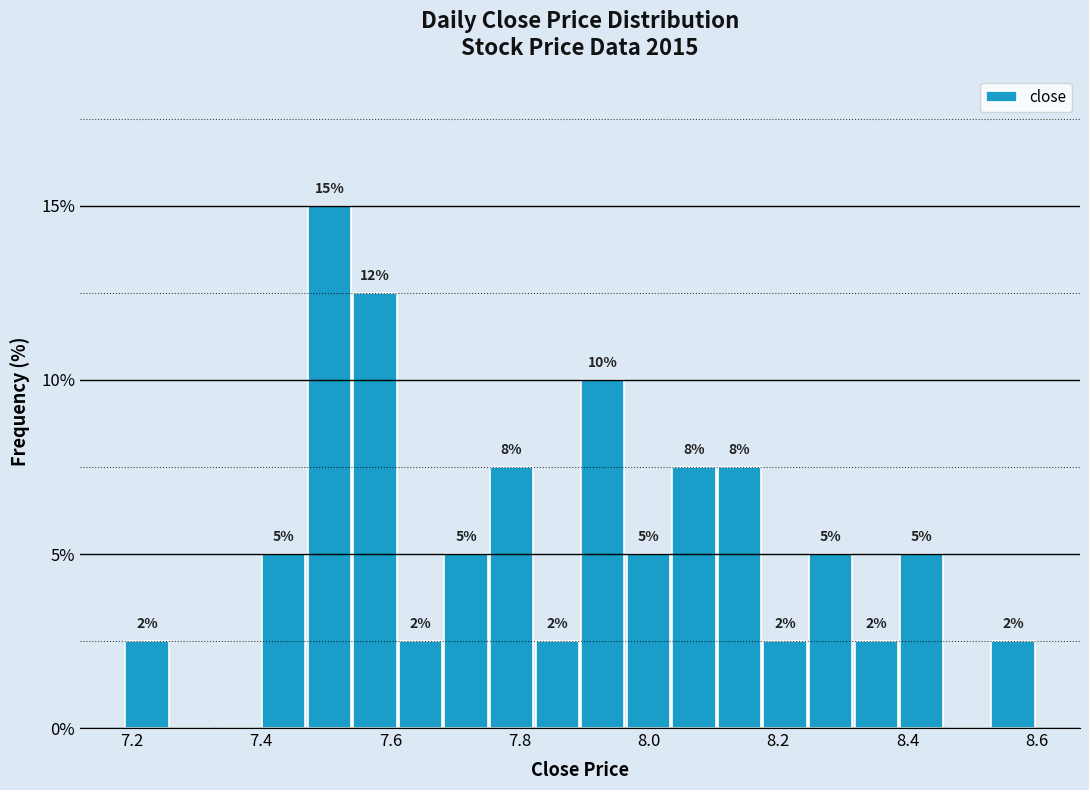

Around what value on the x-axis is the tallest bar? Give the approximate position of its centre, as read against the axis.

7.50